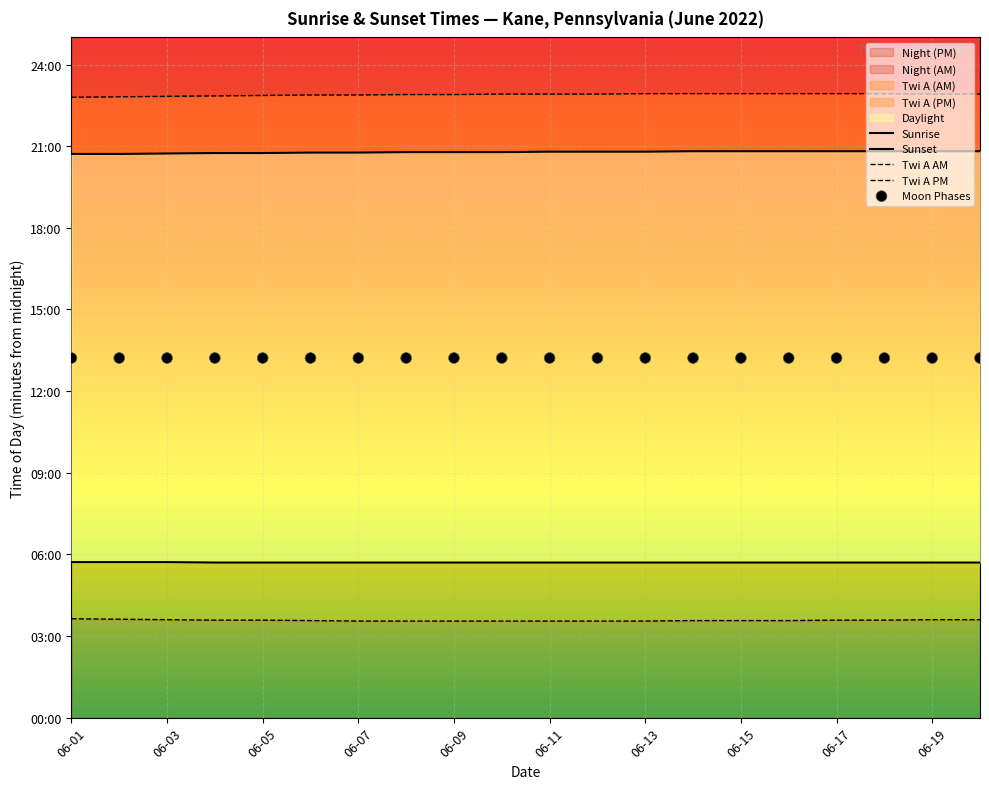

Which series has the largest Y range (max minus min)?

Twi A PM